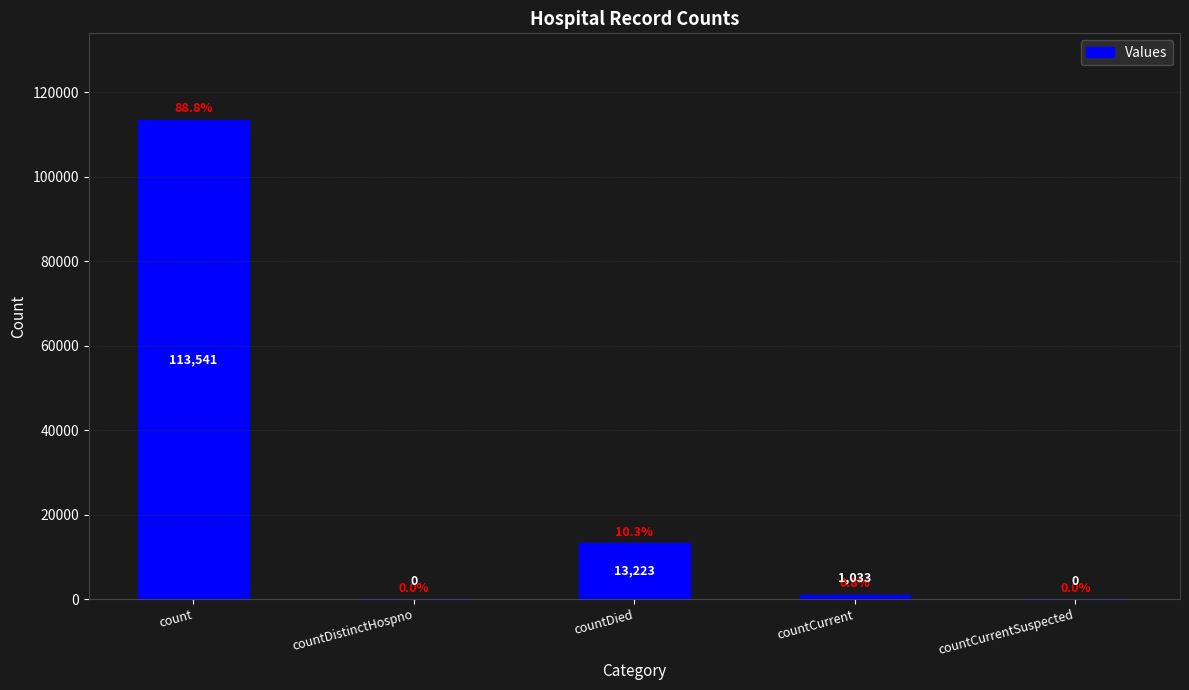

Reading right to left, what are all the values shown in this chart?

countCurrentSuspected=0	countCurrent=1033	countDied=13223	countDistinctHospno=0	count=113541